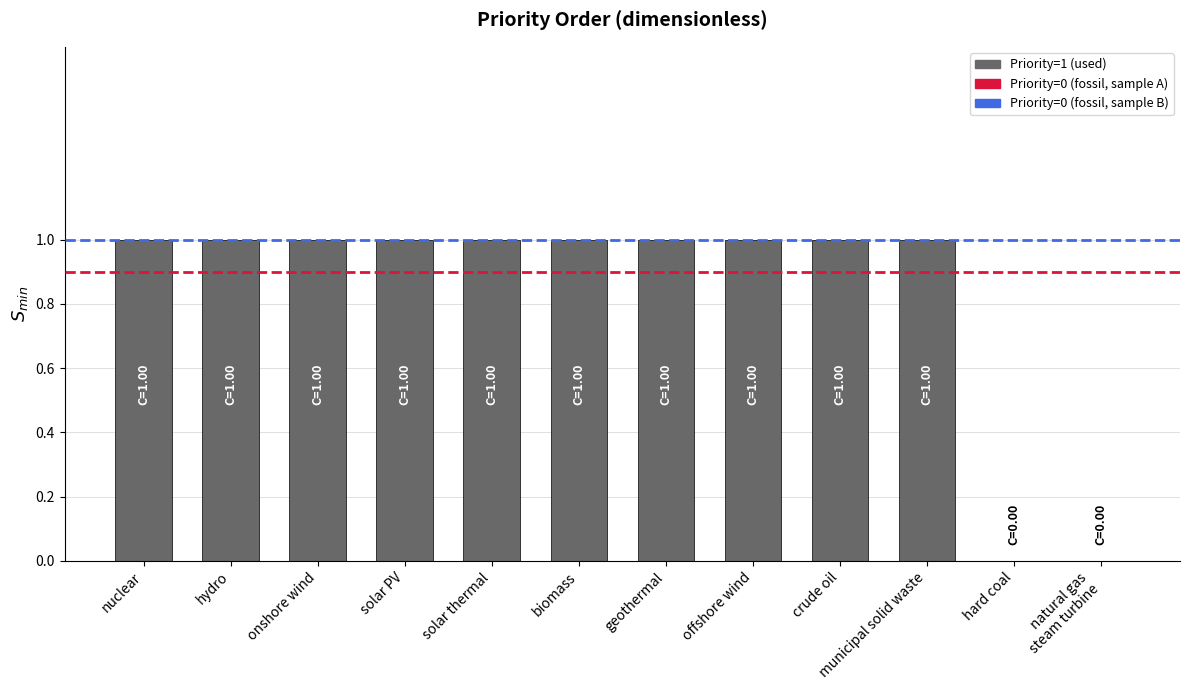

How many series are shown in this chart?

1